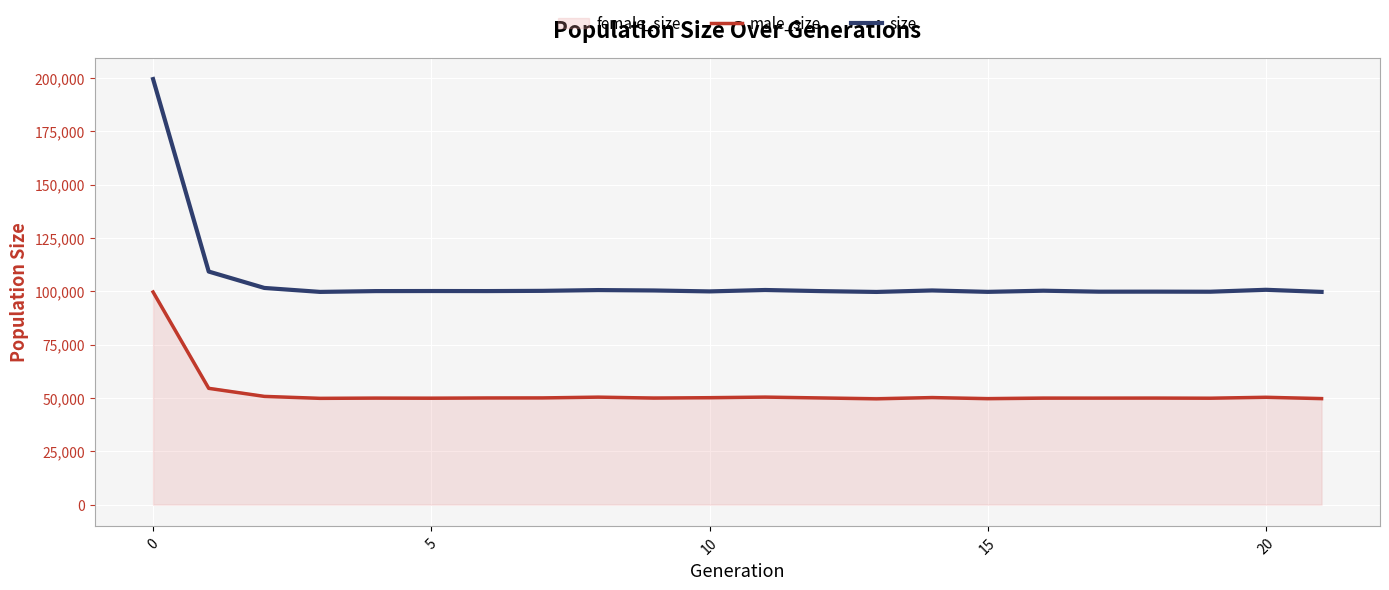

How many categories are shown in the chart?

22